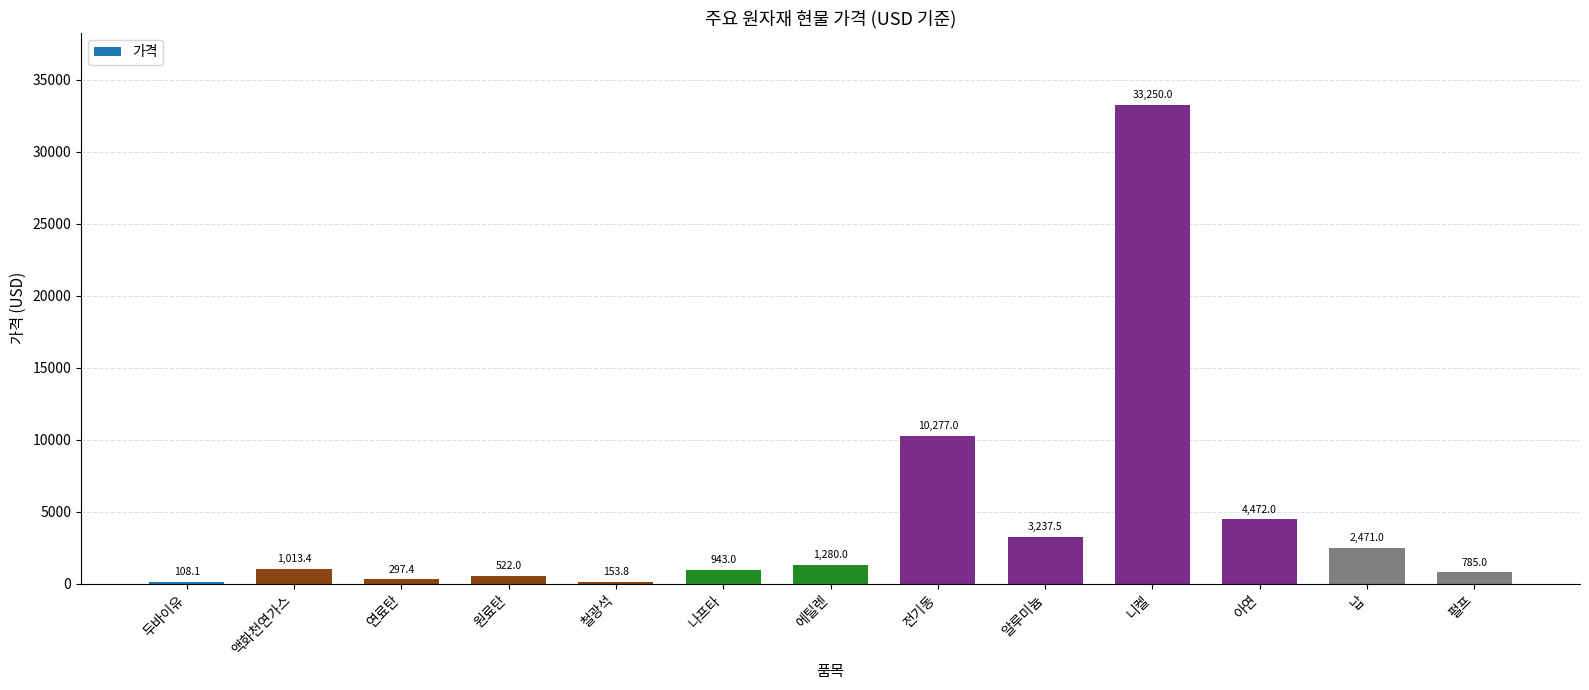

True or false: the data shows 108.1 at 두바이유.

True